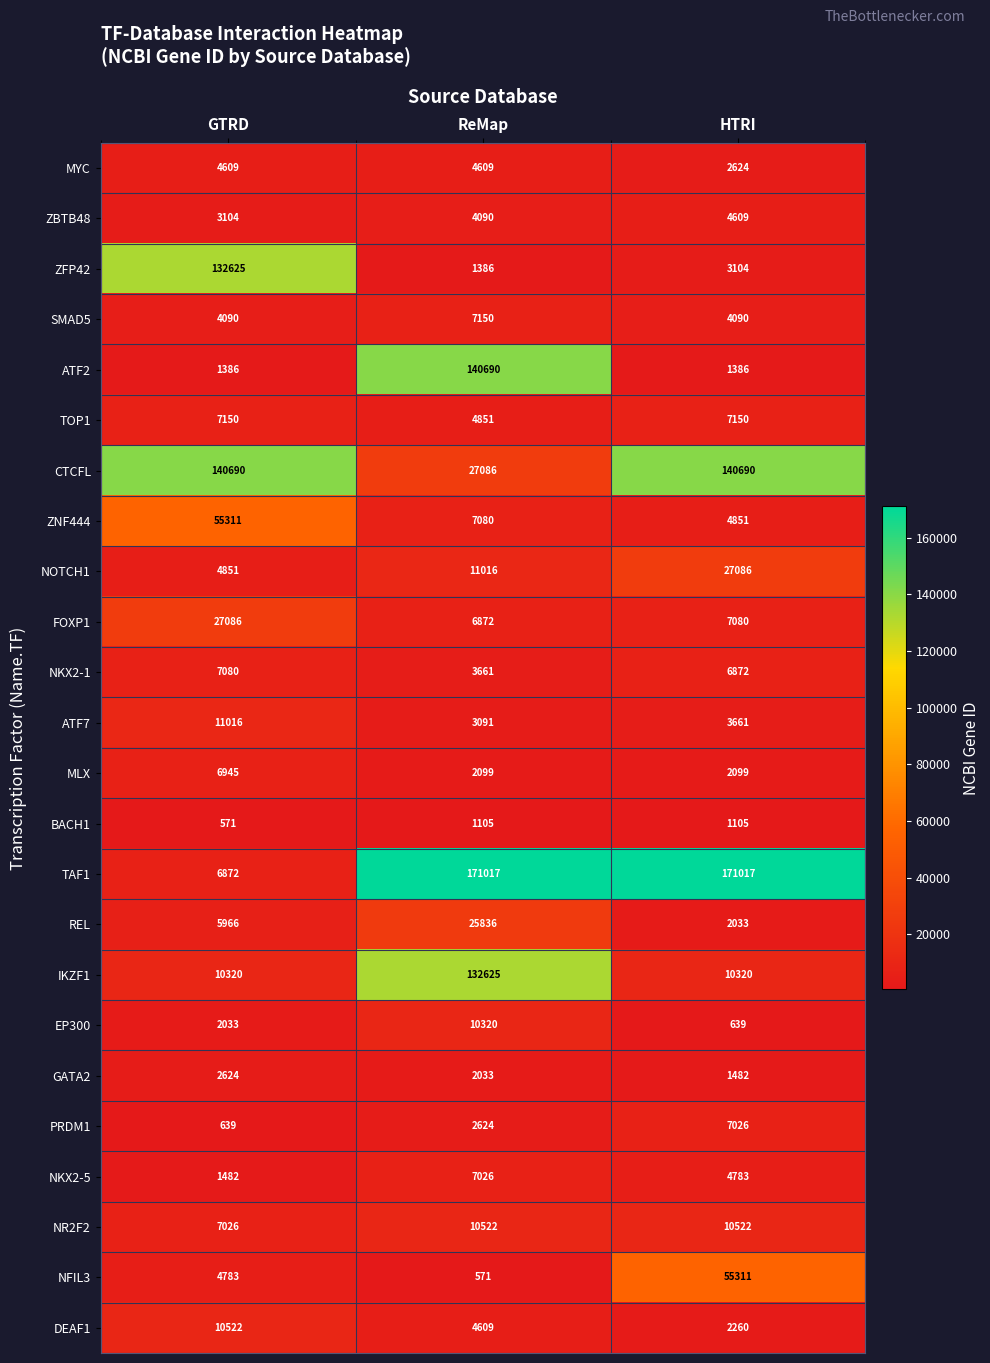

What is the approximate value of CTCFL at ReMap, to the nearest 100?

27100